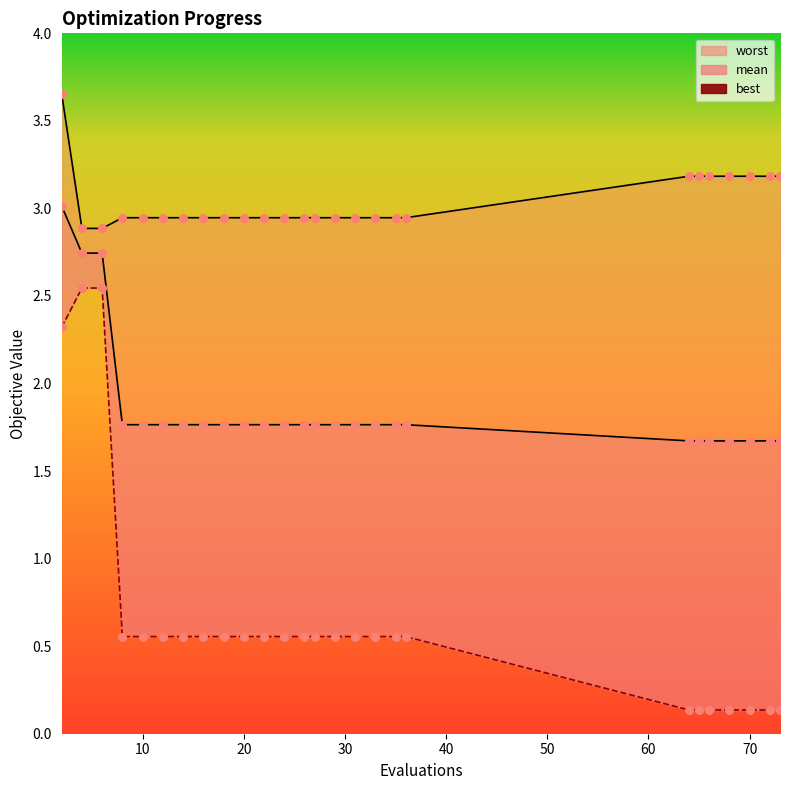

What is the total value across all series at 10?

5.3